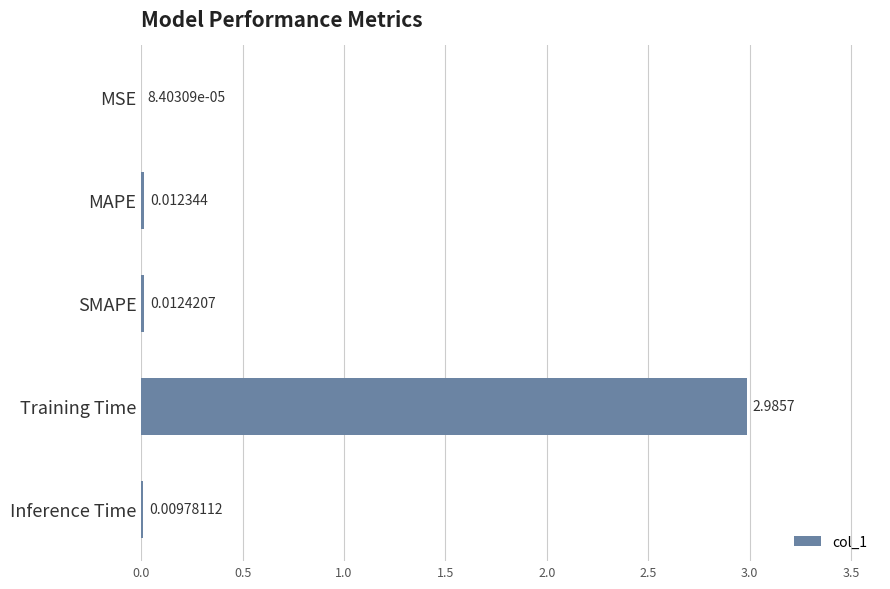

Which label corresponds to the largest value in the chart?

Training Time